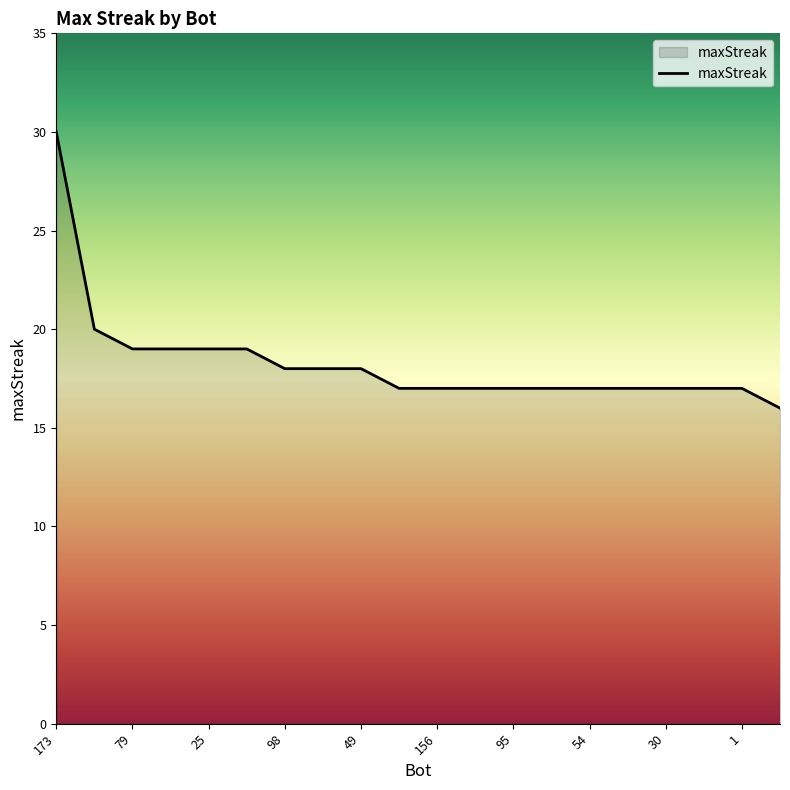

What is the minimum value shown in the chart?

16